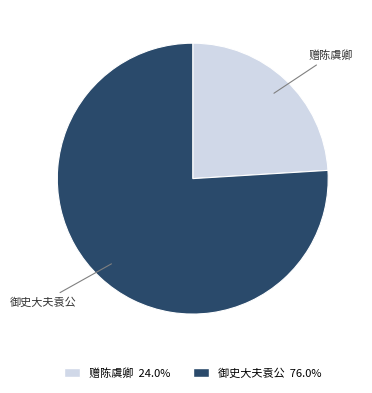

Is there any slice that represents more than half of the pie?

Yes